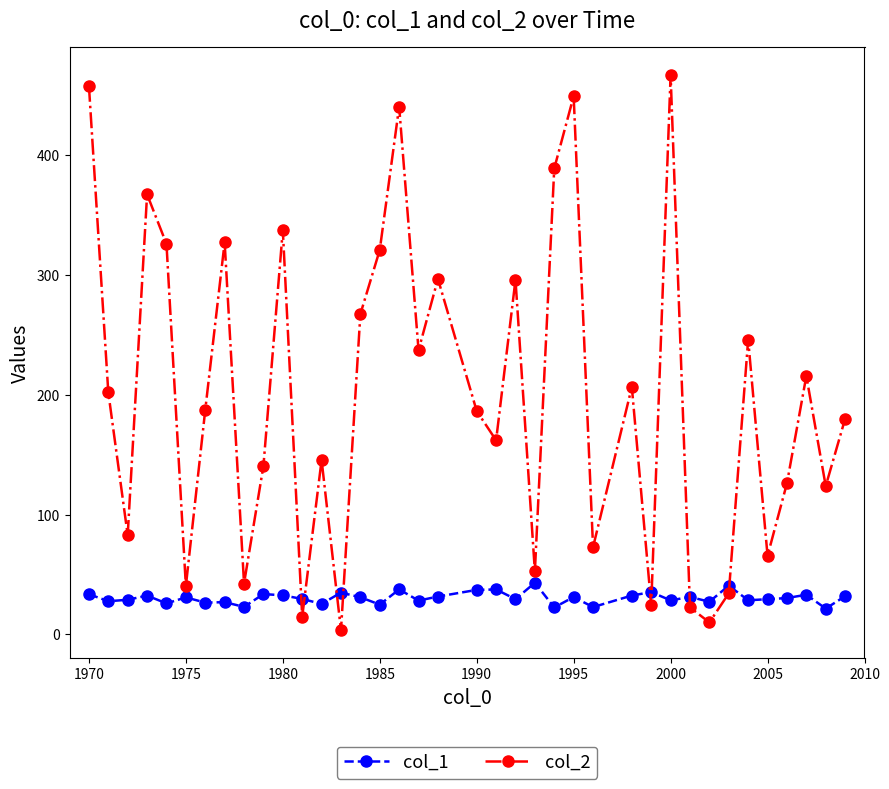

What is the difference between the second highest and minimum values in the col_2 series?

454.7